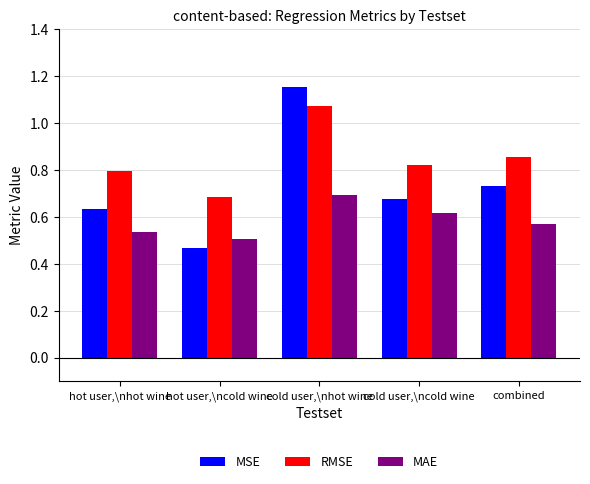

What is the spread (max minus min) of values at combined?

0.3